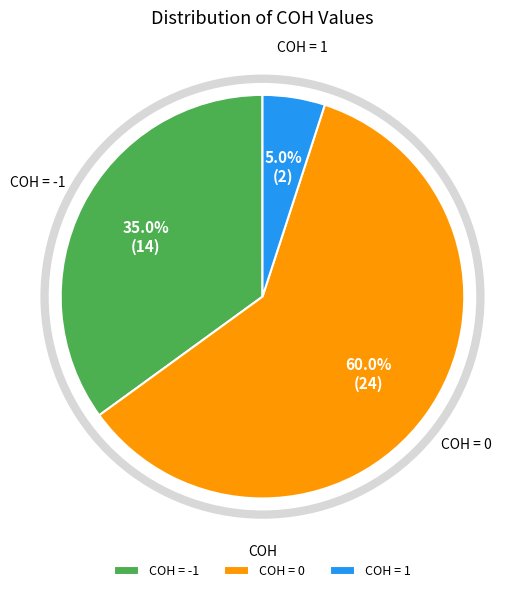

Rank the categories by value from highest to lowest.

COH = 0, COH = -1, COH = 1